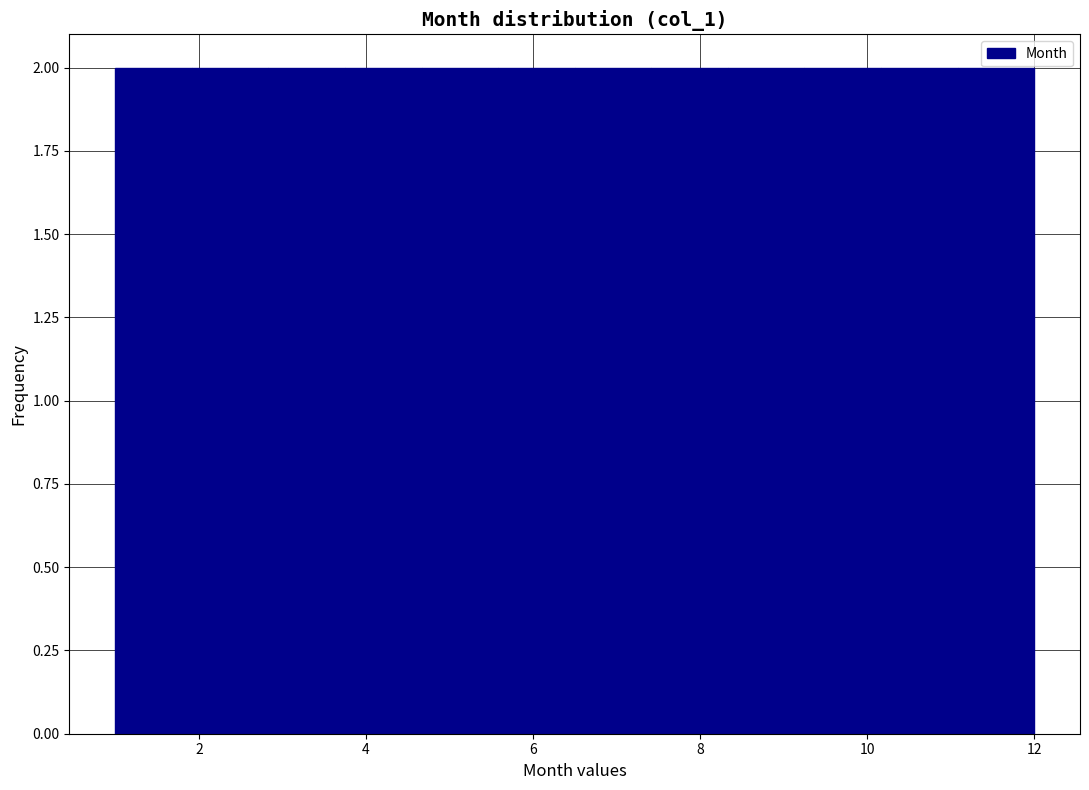

How tall is the bar that spans 2.0 to 2.8 on the x-axis? Neither the bar edges nor the heights are printed on the chart, so give them approximately, as read against the axes.

2